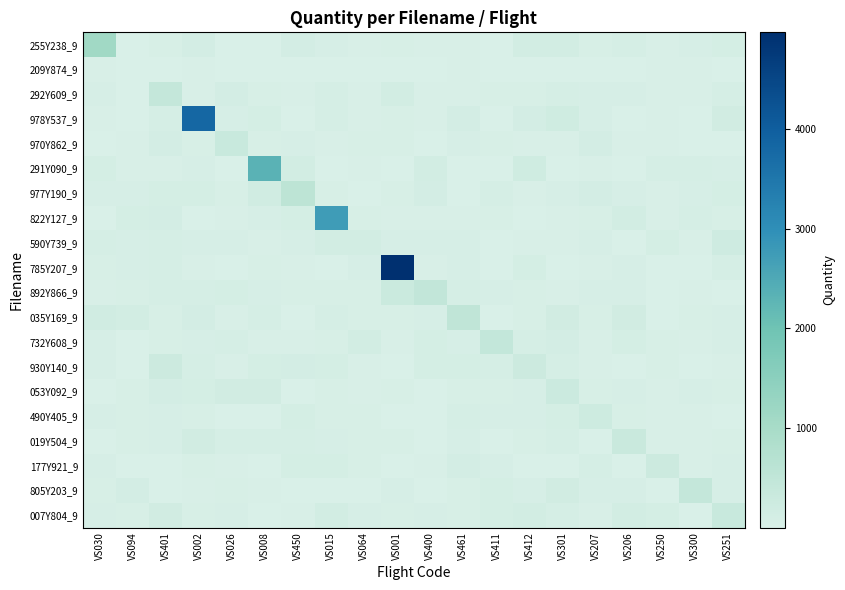

At VS206, list the series in order from smallest to largest.

590Y739_9, 177Y921_9, 291Y090_9, 209Y874_9, 978Y537_9, 930Y140_9, 970Y862_9, 490Y405_9, 892Y866_9, 977Y190_9, 292Y609_9, 805Y203_9, 785Y207_9, 053Y092_9, 255Y238_9, 732Y608_9, 007Y804_9, 822Y127_9, 035Y169_9, 019Y504_9